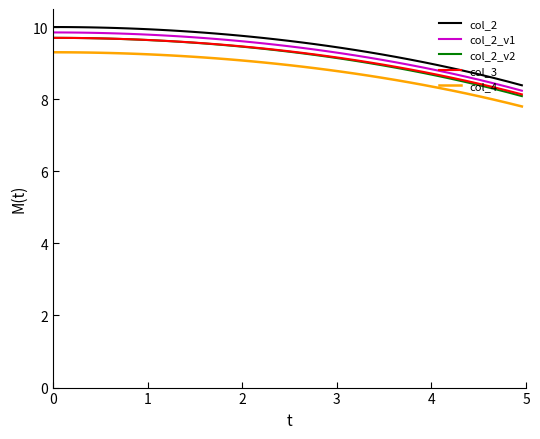

True or false: col_3 and col_4 intersect in this chart.

False